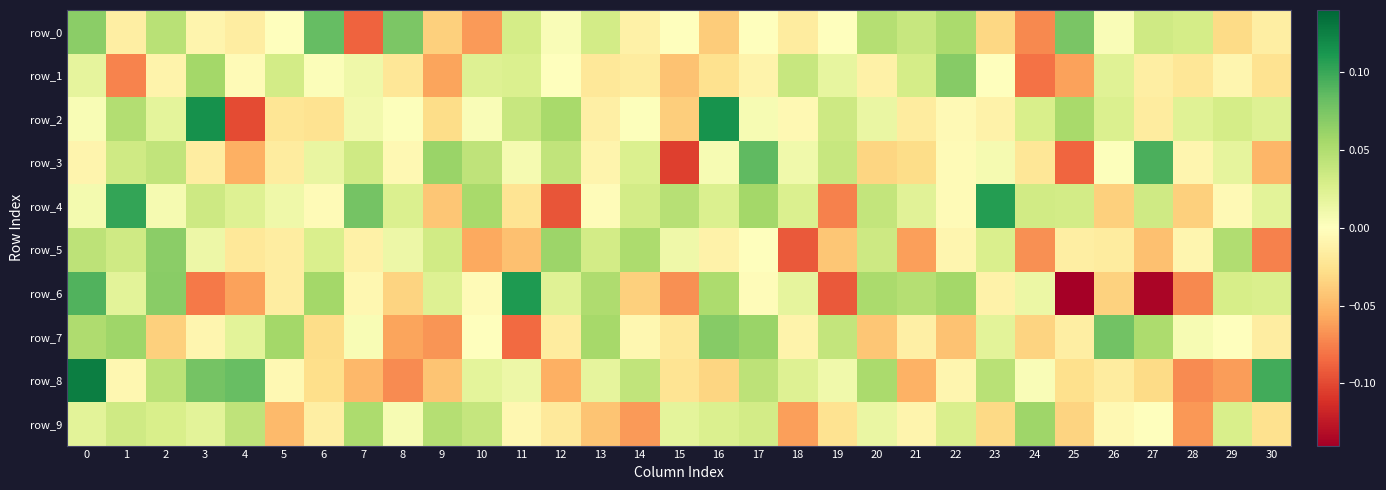

Reading left to right, what are all the values shown in this chart?

row_0: 0=0.1	1=-0.0	2=0.0	3=-0.0	4=-0.0	5=0.0	6=0.1	7=-0.1	8=0.1	9=-0.0	10=-0.1	11=0.0	12=0.0	13=0.0	14=-0.0	15=0.0	16=-0.0	17=0.0	18=-0.0	19=0.0	20=0.0	21=0.0	22=0.1	23=-0.0	24=-0.1	25=0.1	26=0.0	27=0.0	28=0.0	29=-0.0	30=-0.0
row_1: 0=0.0	1=-0.1	2=-0.0	3=0.1	4=-0.0	5=0.0	6=0.0	7=0.0	8=-0.0	9=-0.1	10=0.0	11=0.0	12=0.0	13=-0.0	14=-0.0	15=-0.0	16=-0.0	17=-0.0	18=0.0	19=0.0	20=-0.0	21=0.0	22=0.1	23=0.0	24=-0.1	25=-0.1	26=0.0	27=-0.0	28=-0.0	29=-0.0	30=-0.0
row_2: 0=0.0	1=0.0	2=0.0	3=0.1	4=-0.1	5=-0.0	6=-0.0	7=0.0	8=0.0	9=-0.0	10=0.0	11=0.0	12=0.1	13=-0.0	14=0.0	15=-0.0	16=0.1	17=0.0	18=-0.0	19=0.0	20=0.0	21=-0.0	22=-0.0	23=-0.0	24=0.0	25=0.1	26=0.0	27=-0.0	28=0.0	29=0.0	30=0.0
row_3: 0=-0.0	1=0.0	2=0.0	3=-0.0	4=-0.1	5=-0.0	6=0.0	7=0.0	8=-0.0	9=0.1	10=0.0	11=0.0	12=0.0	13=-0.0	14=0.0	15=-0.1	16=0.0	17=0.1	18=0.0	19=0.0	20=-0.0	21=-0.0	22=-0.0	23=0.0	24=-0.0	25=-0.1	26=0.0	27=0.1	28=-0.0	29=0.0	30=-0.1
row_4: 0=0.0	1=0.1	2=0.0	3=0.0	4=0.0	5=0.0	6=-0.0	7=0.1	8=0.0	9=-0.0	10=0.1	11=-0.0	12=-0.1	13=-0.0	14=0.0	15=0.0	16=0.0	17=0.1	18=0.0	19=-0.1	20=0.0	21=0.0	22=-0.0	23=0.1	24=0.0	25=0.0	26=-0.0	27=0.0	28=-0.0	29=-0.0	30=0.0
row_5: 0=0.0	1=0.0	2=0.1	3=0.0	4=-0.0	5=-0.0	6=0.0	7=-0.0	8=0.0	9=0.0	10=-0.1	11=-0.0	12=0.1	13=0.0	14=0.1	15=0.0	16=-0.0	17=0.0	18=-0.1	19=-0.0	20=0.0	21=-0.1	22=-0.0	23=0.0	24=-0.1	25=-0.0	26=-0.0	27=-0.0	28=-0.0	29=0.1	30=-0.1
row_6: 0=0.1	1=0.0	2=0.1	3=-0.1	4=-0.1	5=-0.0	6=0.1	7=-0.0	8=-0.0	9=0.0	10=-0.0	11=0.1	12=0.0	13=0.1	14=-0.0	15=-0.1	16=0.1	17=-0.0	18=0.0	19=-0.1	20=0.1	21=0.0	22=0.1	23=-0.0	24=0.0	25=-0.1	26=-0.0	27=-0.1	28=-0.1	29=0.0	30=0.0
row_7: 0=0.1	1=0.1	2=-0.0	3=-0.0	4=0.0	5=0.1	6=-0.0	7=0.0	8=-0.1	9=-0.1	10=0.0	11=-0.1	12=-0.0	13=0.1	14=-0.0	15=-0.0	16=0.1	17=0.1	18=-0.0	19=0.0	20=-0.0	21=-0.0	22=-0.0	23=0.0	24=-0.0	25=-0.0	26=0.1	27=0.1	28=0.0	29=-0.0	30=-0.0
row_8: 0=0.1	1=-0.0	2=0.0	3=0.1	4=0.1	5=-0.0	6=-0.0	7=-0.0	8=-0.1	9=-0.0	10=0.0	11=0.0	12=-0.1	13=0.0	14=0.0	15=-0.0	16=-0.0	17=0.0	18=0.0	19=0.0	20=0.1	21=-0.1	22=-0.0	23=0.0	24=0.0	25=-0.0	26=-0.0	27=-0.0	28=-0.1	29=-0.1	30=0.1
row_9: 0=0.0	1=0.0	2=0.0	3=0.0	4=0.0	5=-0.0	6=-0.0	7=0.1	8=0.0	9=0.0	10=0.0	11=-0.0	12=-0.0	13=-0.0	14=-0.1	15=0.0	16=0.0	17=0.0	18=-0.1	19=-0.0	20=0.0	21=-0.0	22=0.0	23=-0.0	24=0.1	25=-0.0	26=-0.0	27=0.0	28=-0.1	29=0.0	30=-0.0